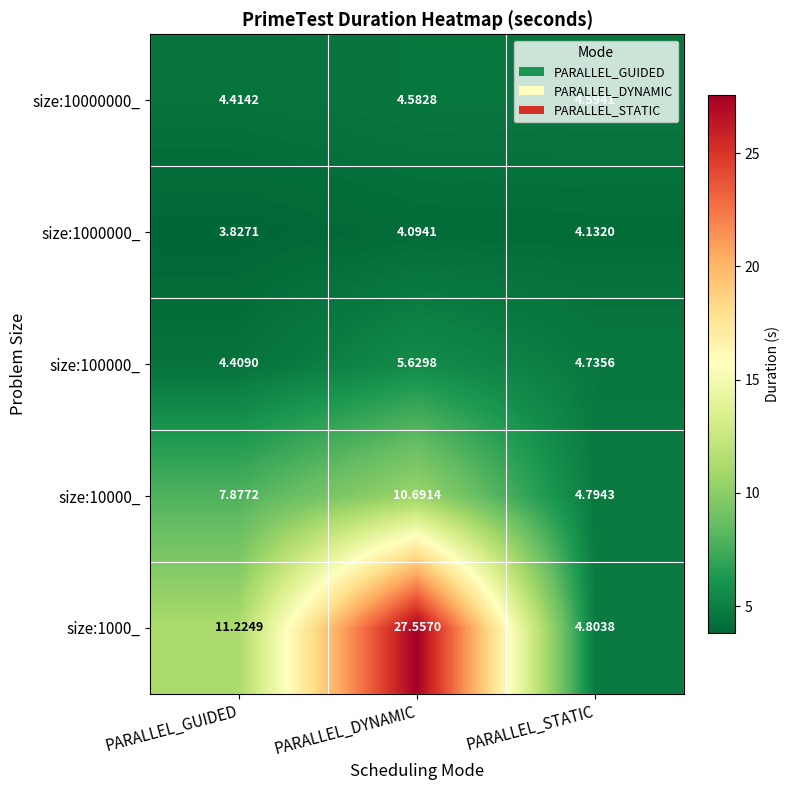

Rank the categories by size:1000_ value from highest to lowest.

PARALLEL_DYNAMIC, PARALLEL_GUIDED, PARALLEL_STATIC